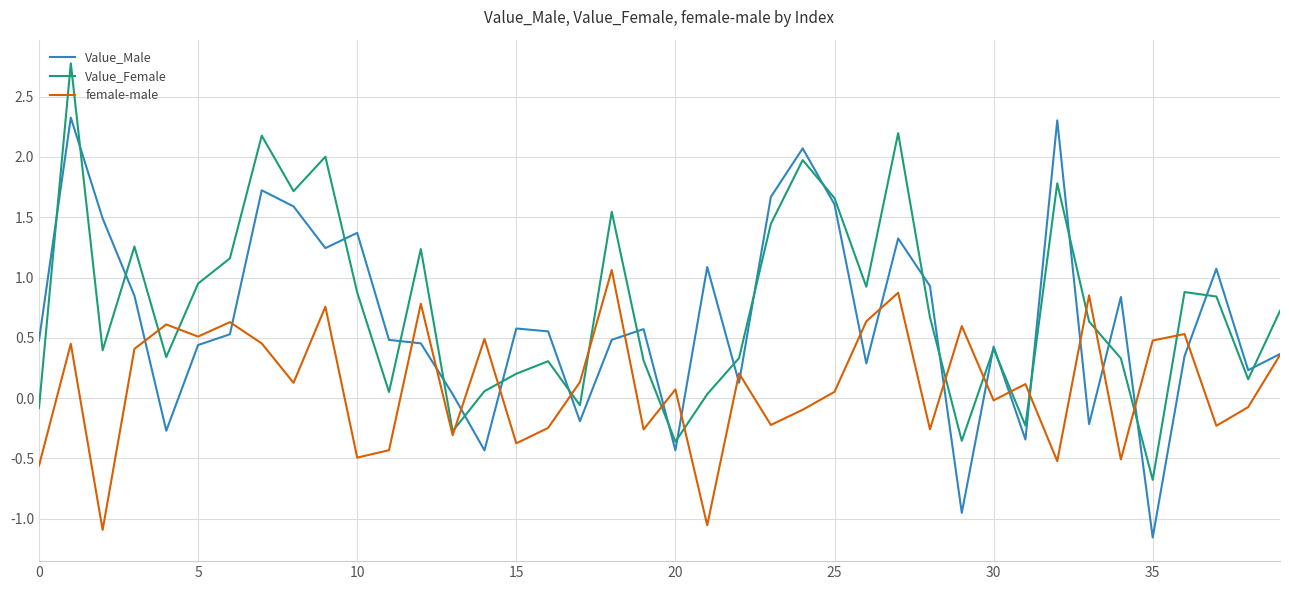

How many positive values does the Value_Male series have?

32